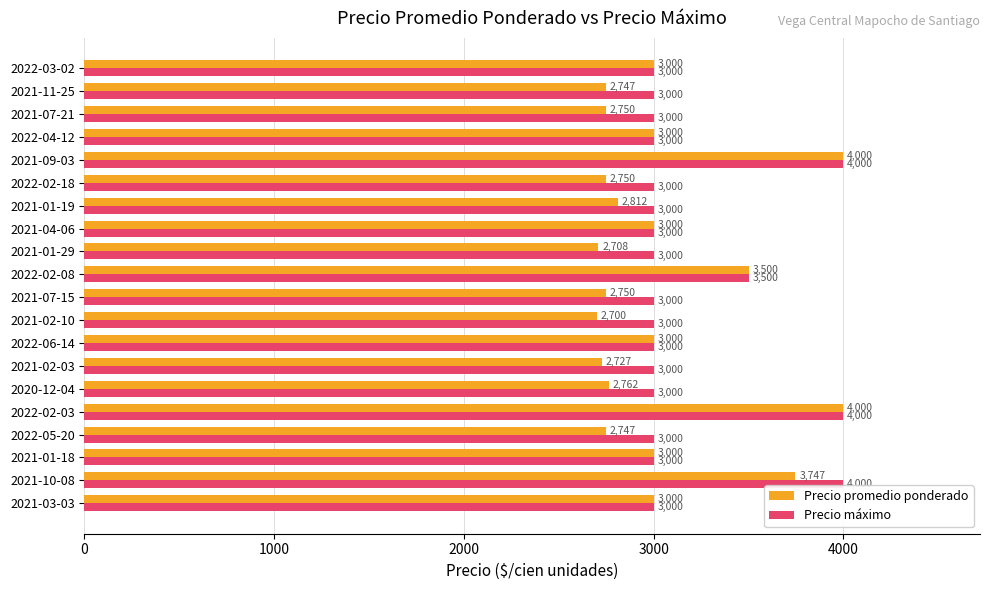

The Precio máximo series shows 4553 at 2021-07-21. True or false?

False